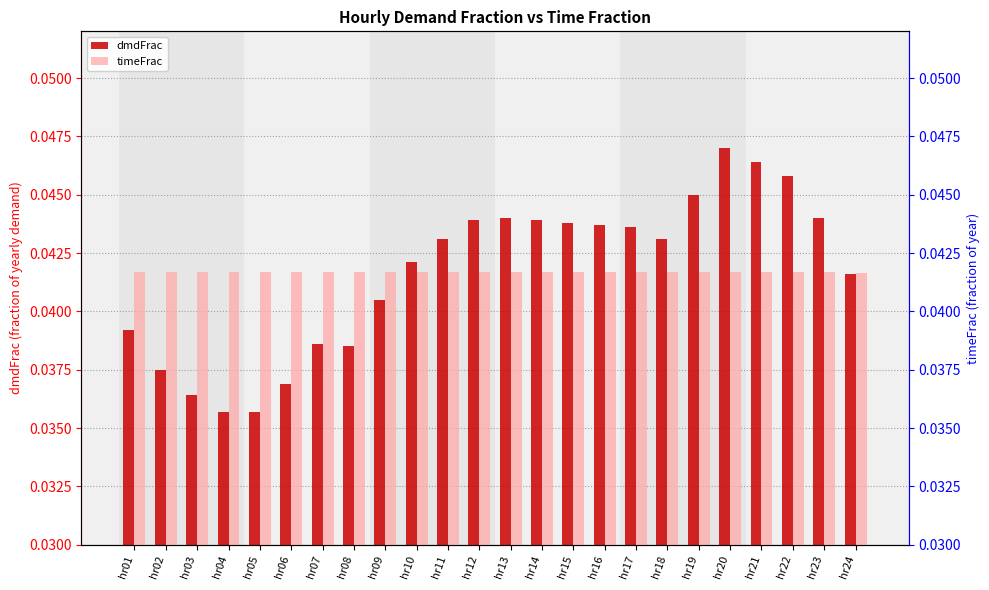

What are all the series names shown in the legend?

dmdFrac, timeFrac